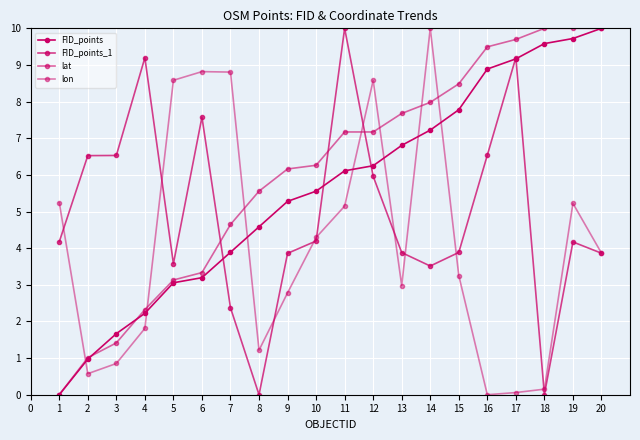

Does the chart have visible grid lines?

Yes